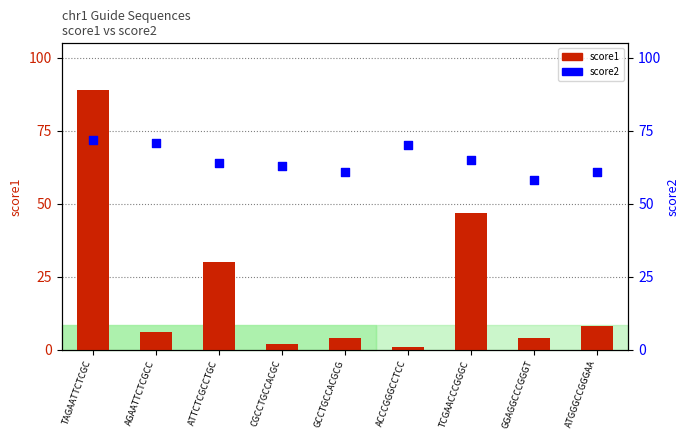

Which series has the largest total across all categories?

score2